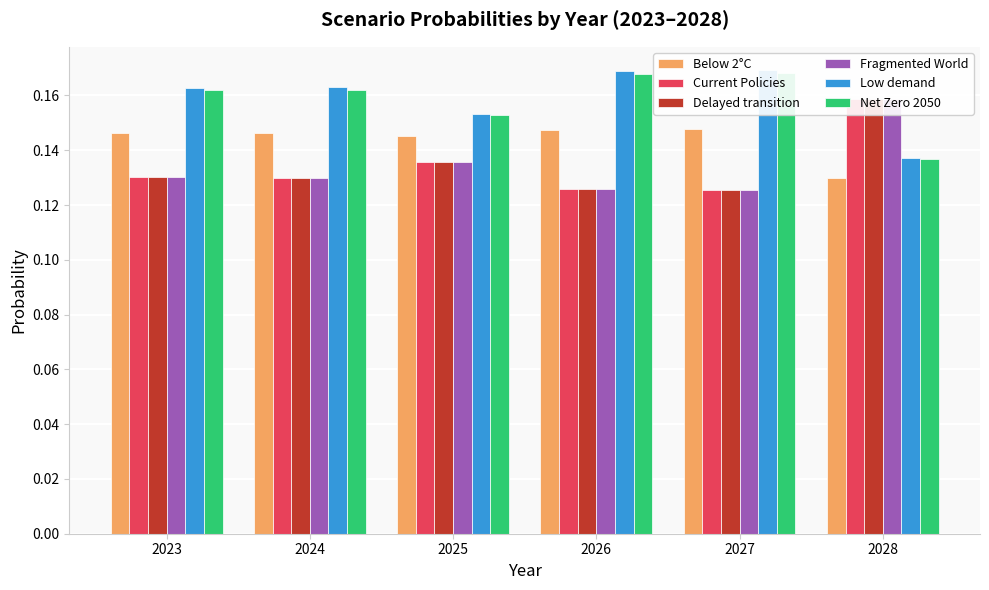

How many bars are there in total?

36